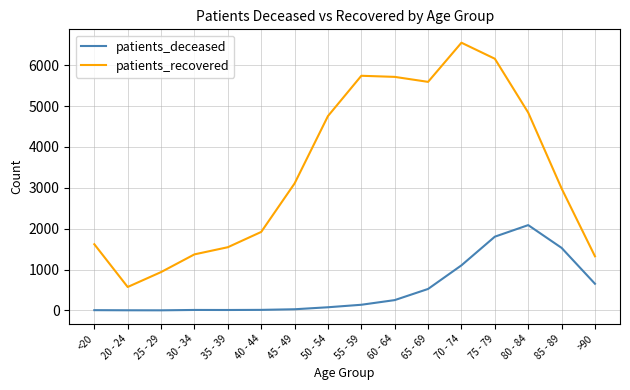

What is the sum of the patients_recovered values at 25 - 29 and 60 - 64?

6652